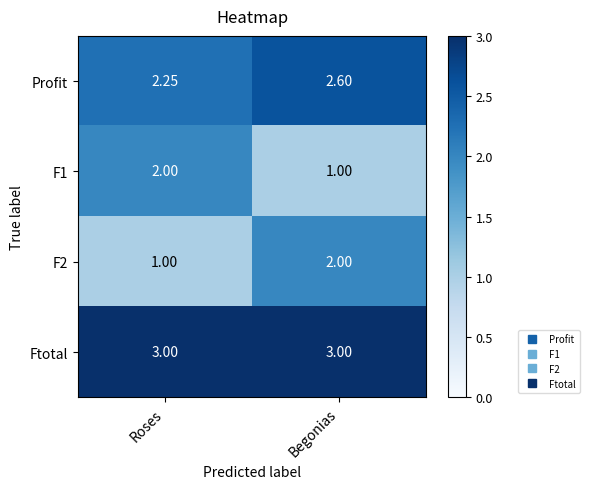

Which series has the largest total across all categories?

Ftotal